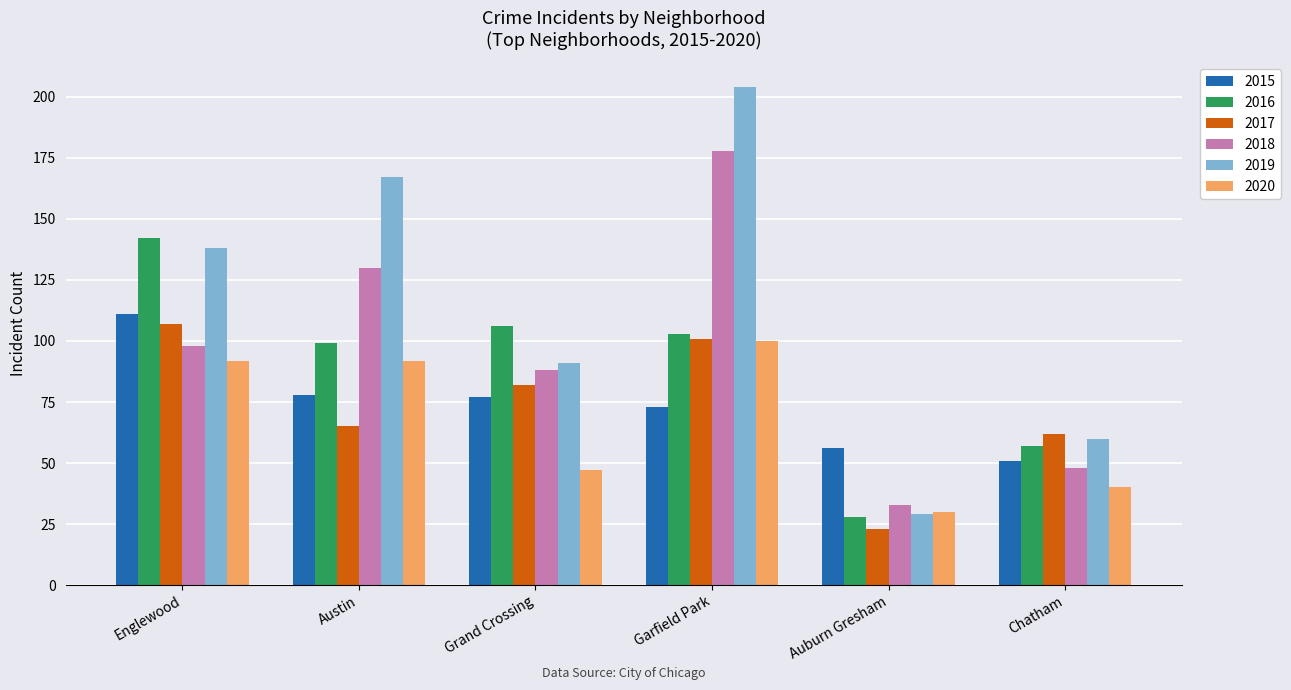

What is the sum of the 2019 values at Englewood and Garfield Park?

342